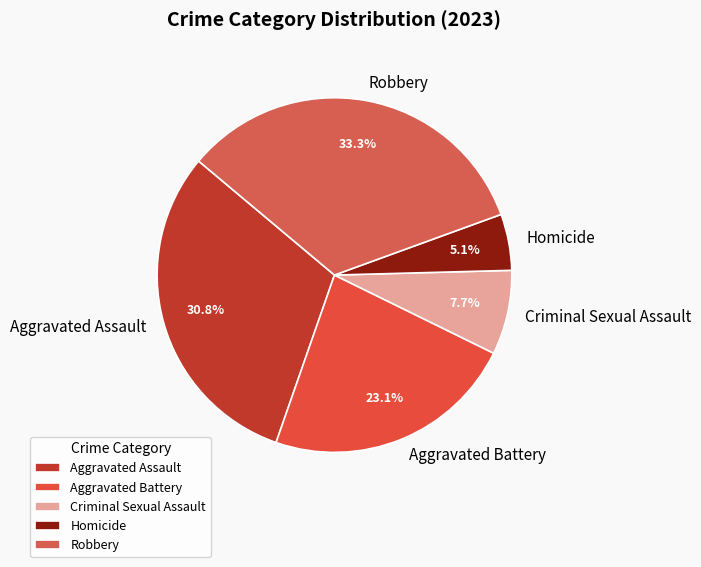

True or false: Robbery accounts for 42% of the total.

False